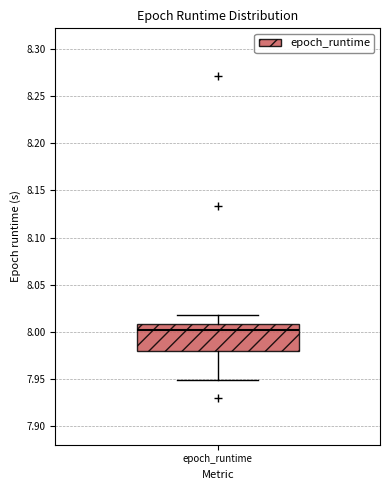

Where is the upper edge of the box for epoch_runtime on the y-axis? The values are not printed on the chart, so give them approximately, as read against the axis.

8.01